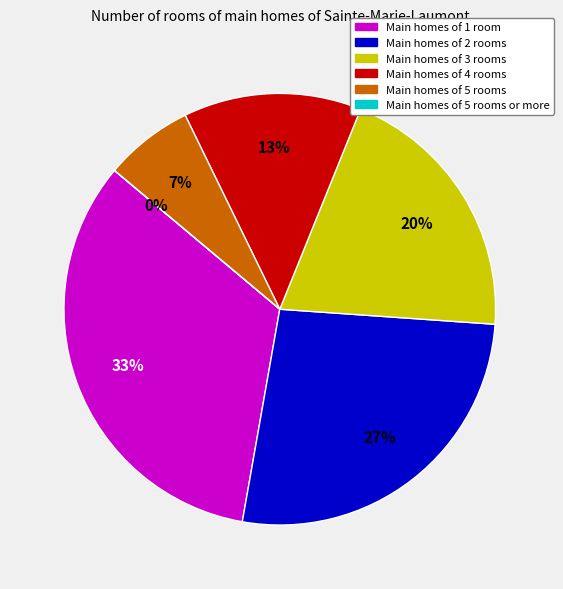

What percentage is NOT represented by x=10?

73.3%